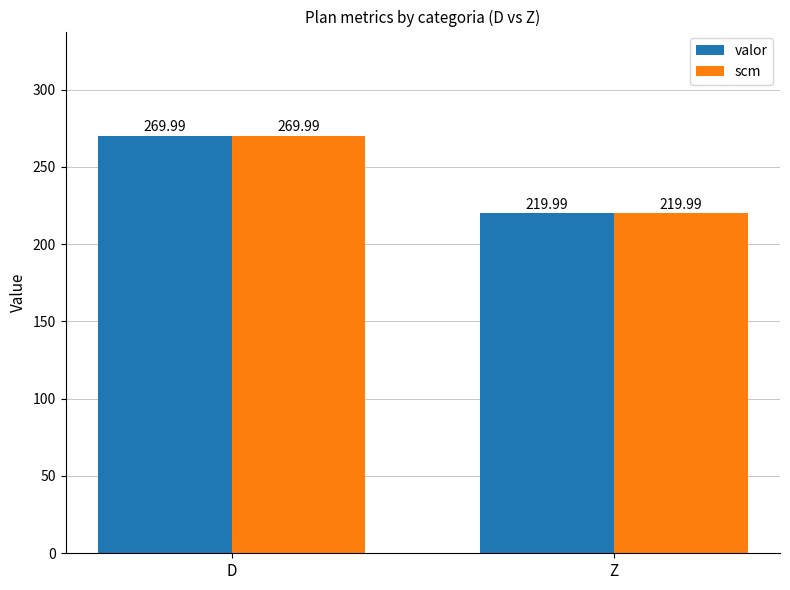

Reading left to right, what are all the values shown in this chart?

valor: 270.0	220.0
scm: 270.0	220.0